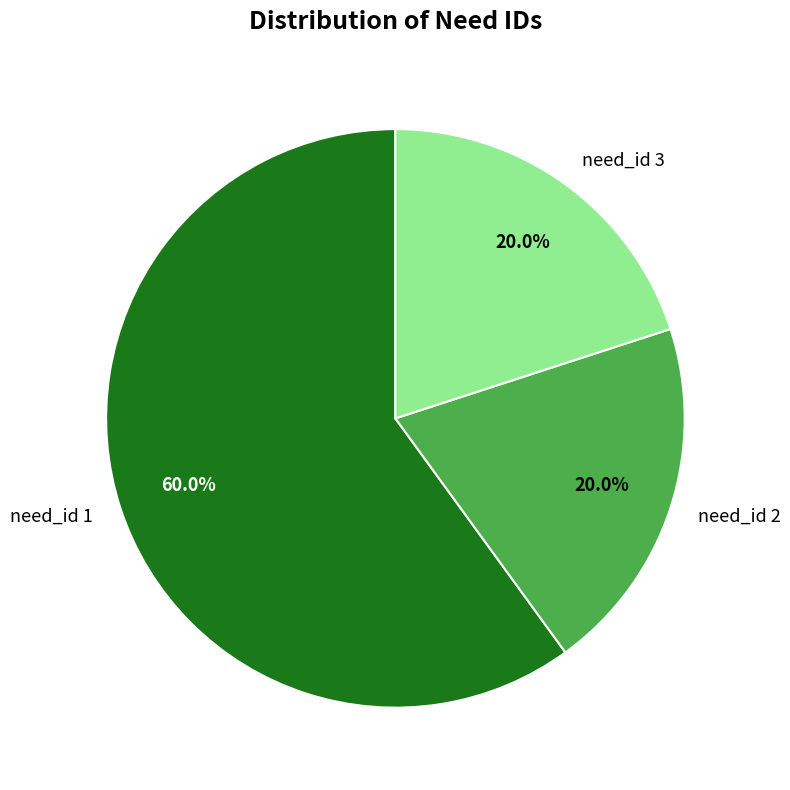

What portion of the pie excludes need_id 2?

80.0%